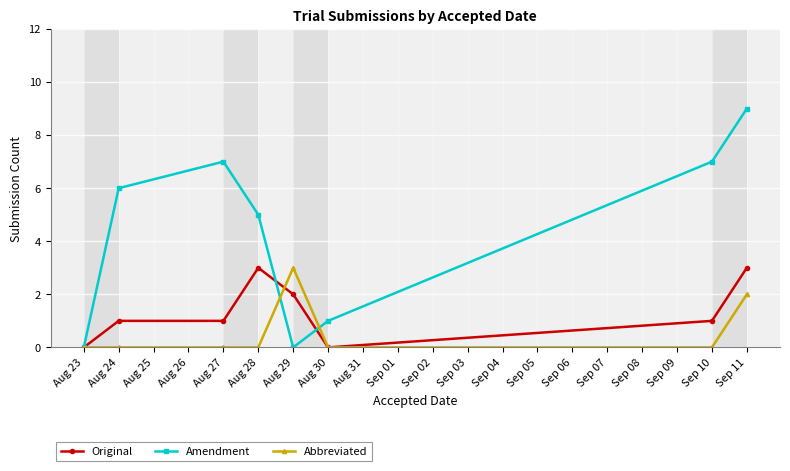

What is the value of the Amendment point at the 3rd from the left?

7